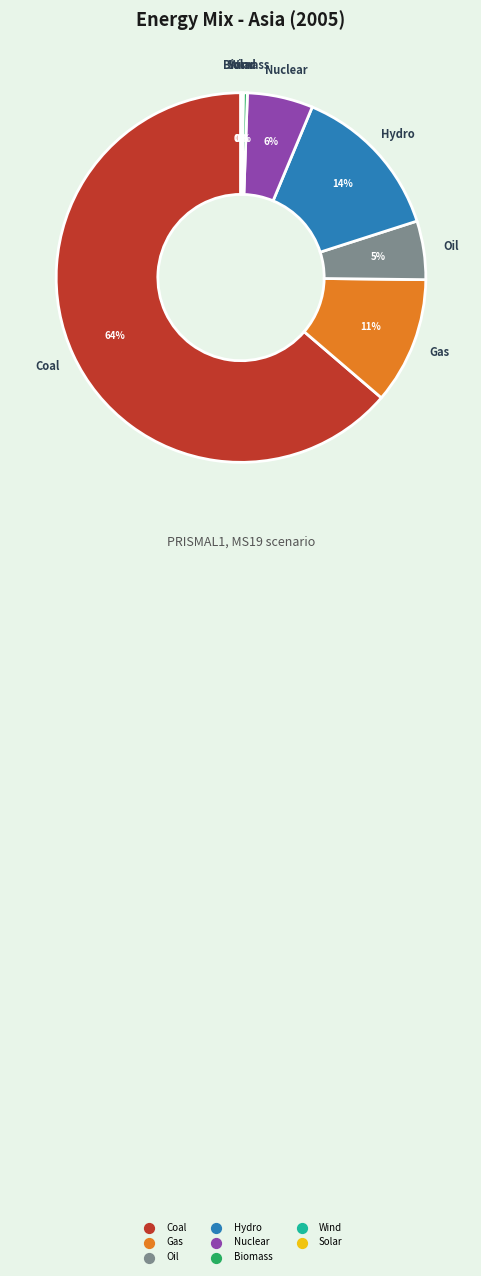

Is there a majority slice in this chart?

Yes